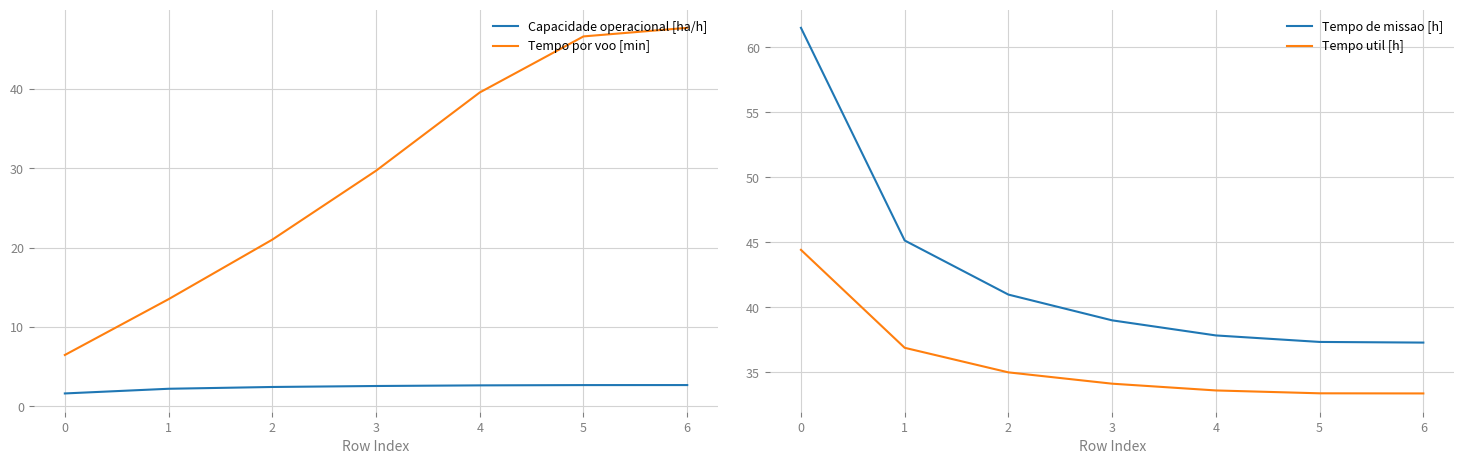

List the labels in order of Tempo por voo [min] value, smallest first.

0, 1, 2, 3, 4, 5, 6